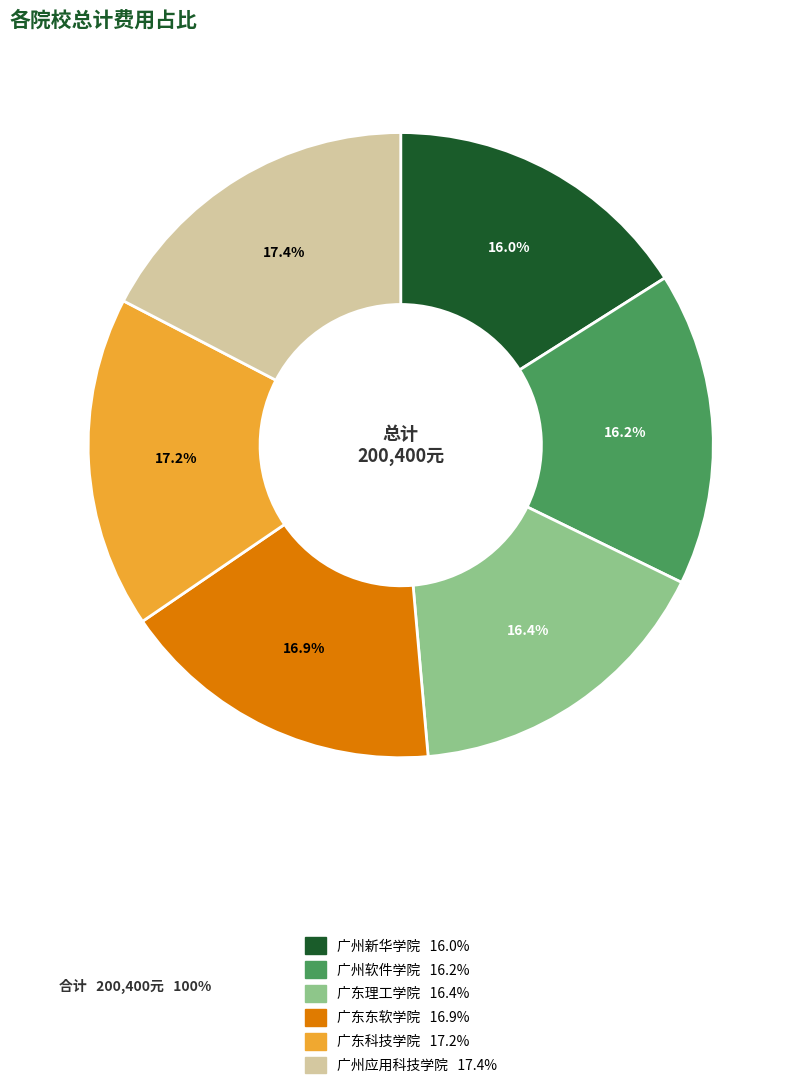

Count the number of slices in the pie.

6